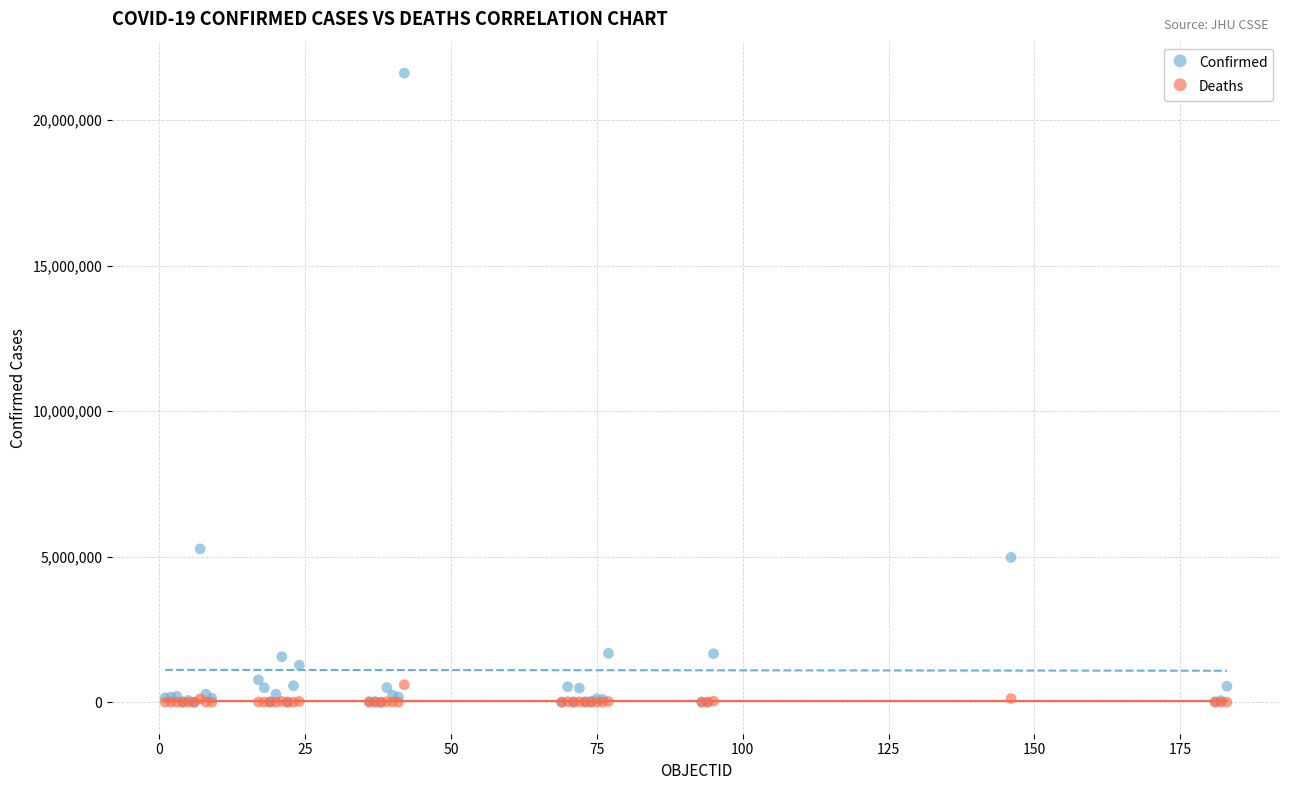

In the Confirmed series, what Y value is closest to 10807427?

5270003